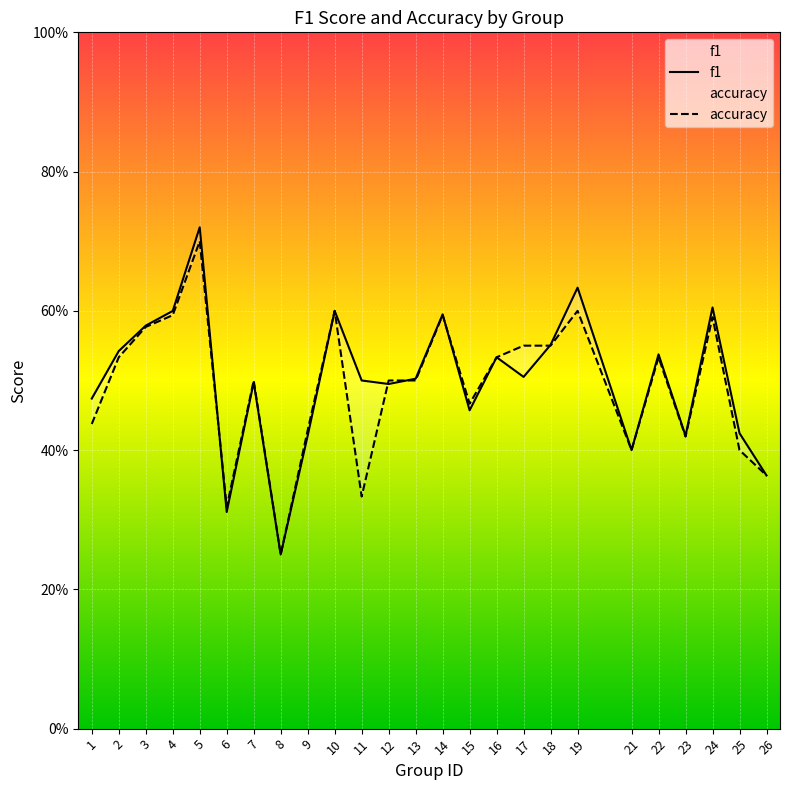

What is the maximum value shown in the chart?

0.7